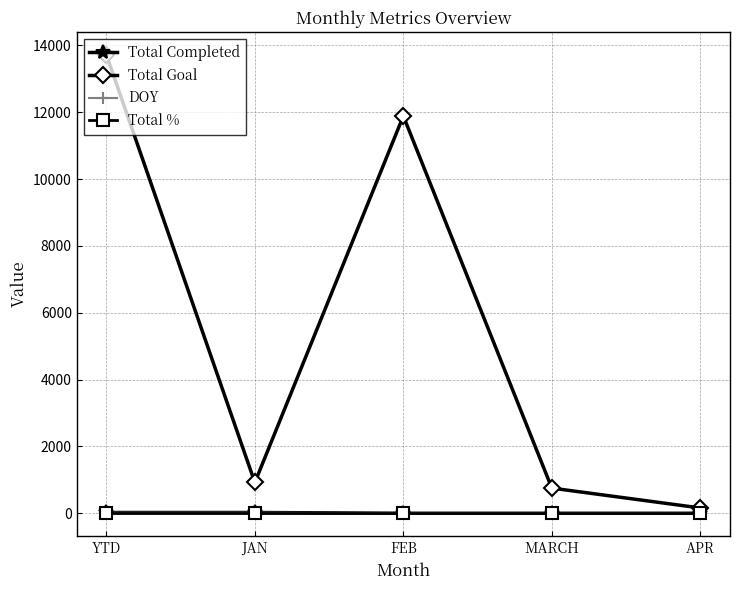

Which series has the largest range (max minus min)?

Total Goal